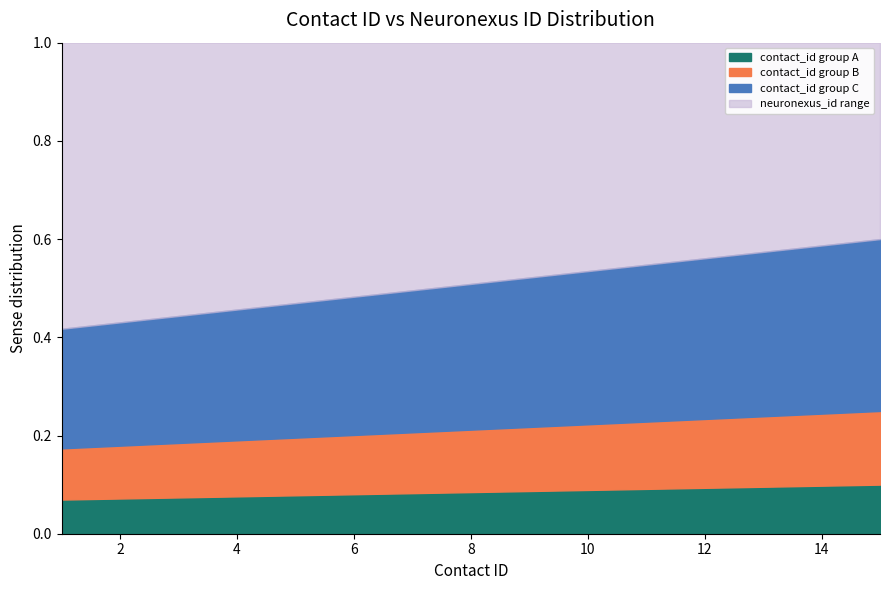

The chart shows a value of 0.1 at 9. True or false?

False